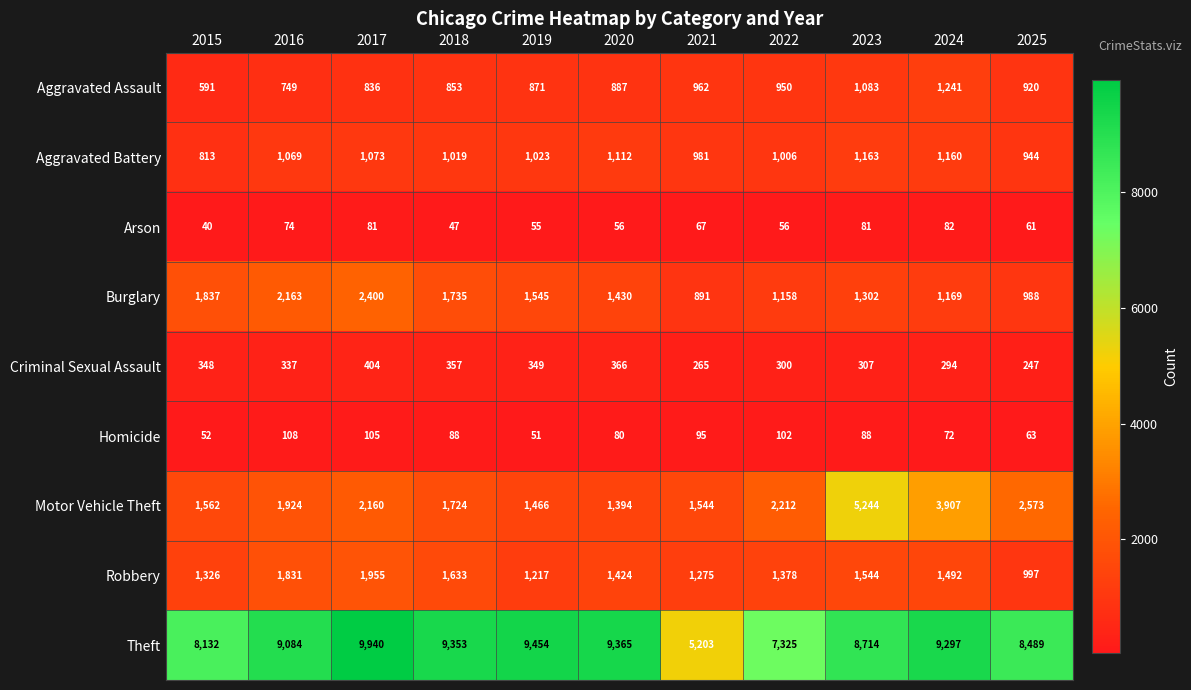

Between 2015 and 2022, which series saw the biggest shift?

Theft